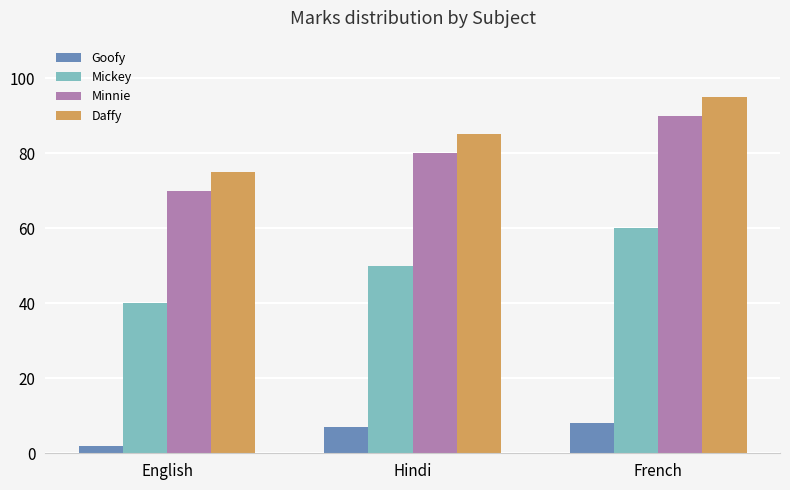

Rank the series at Hindi from lowest to highest value.

Goofy, Mickey, Minnie, Daffy